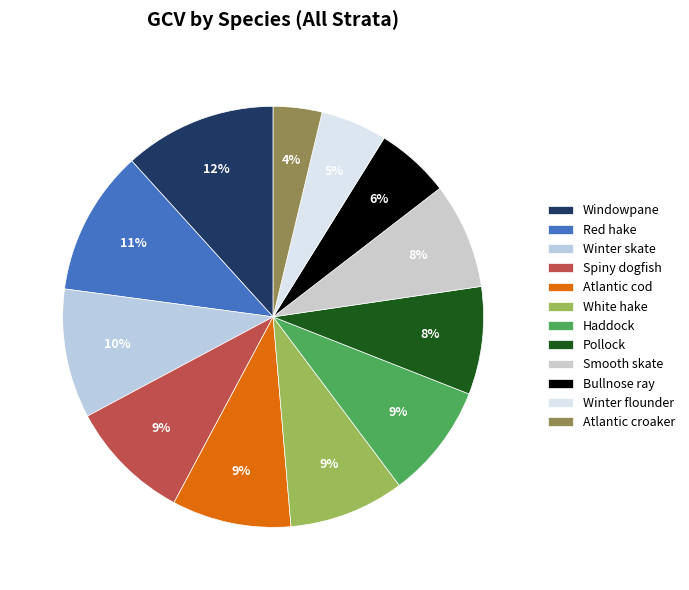

To the nearest percent, what portion does Haddock represent?

9%